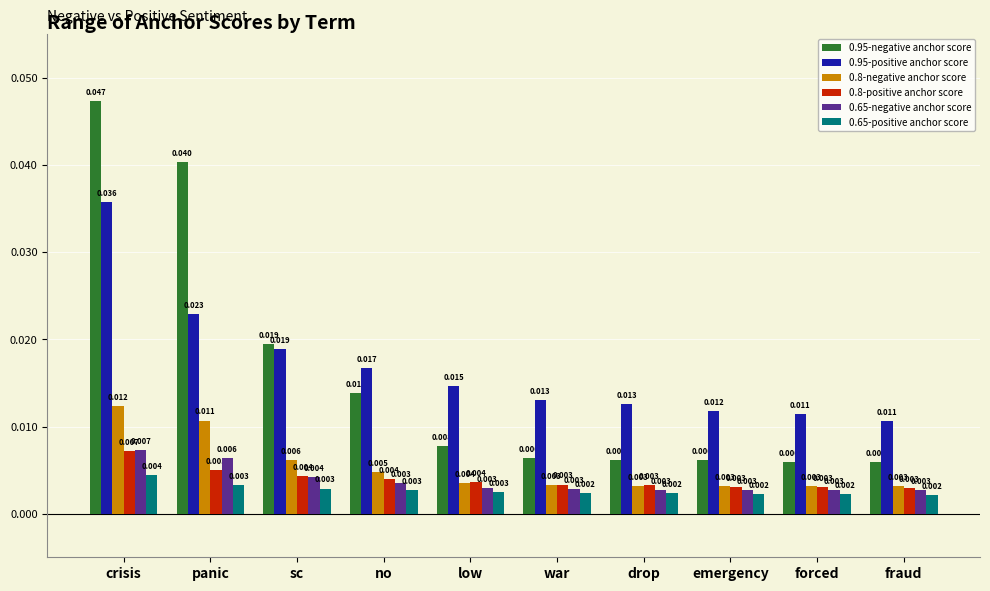

Which category has the highest value in the 0.65-negative anchor score series?

crisis